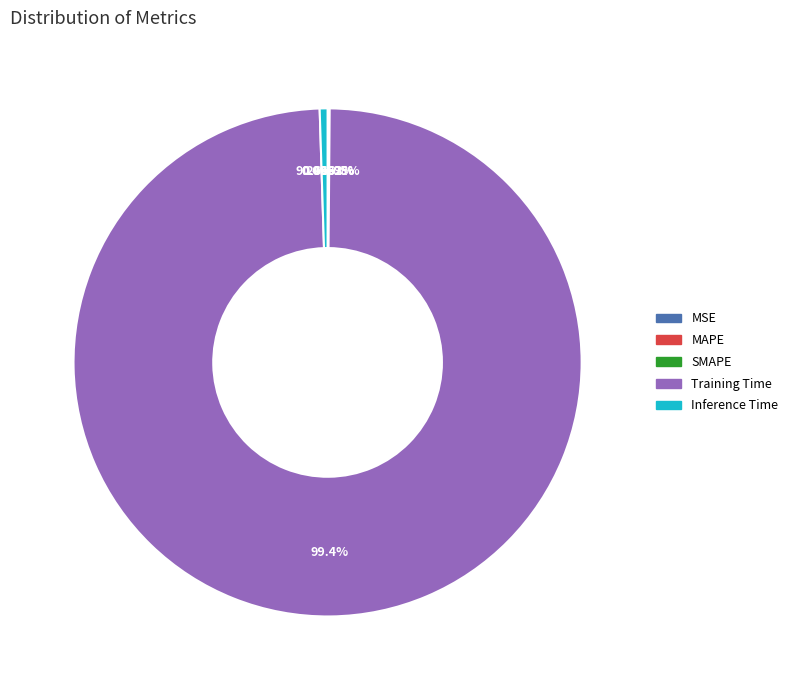

How much of the chart is everything except Training Time?

0.6%